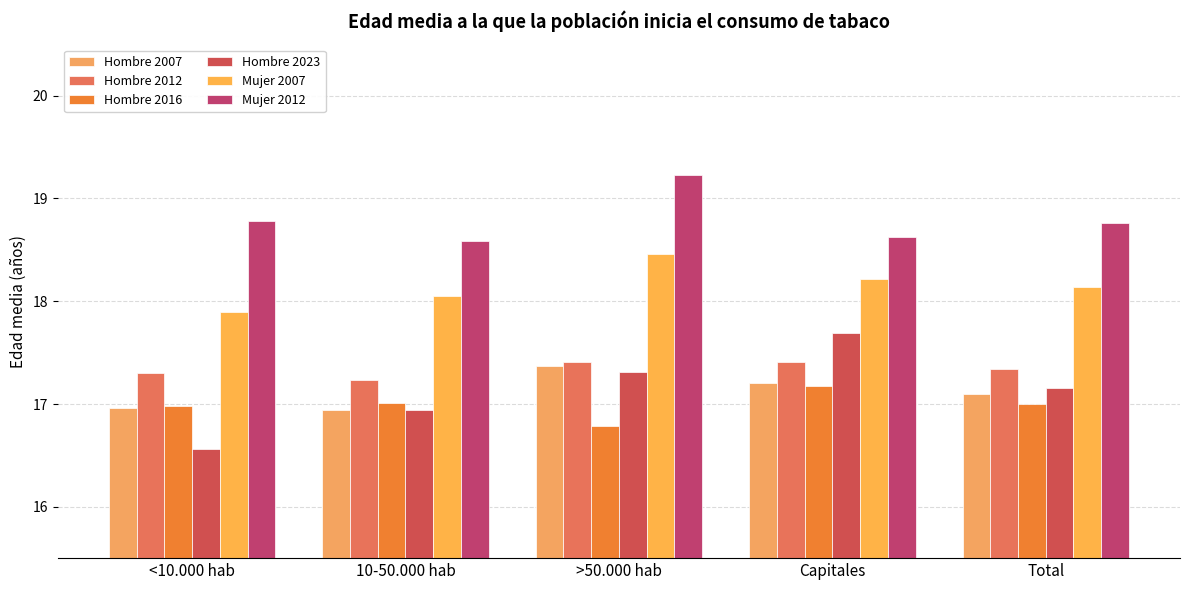

Rank the series at >50.000 hab from highest to lowest value.

Mujer 2012, Mujer 2007, Hombre 2012, Hombre 2007, Hombre 2023, Hombre 2016